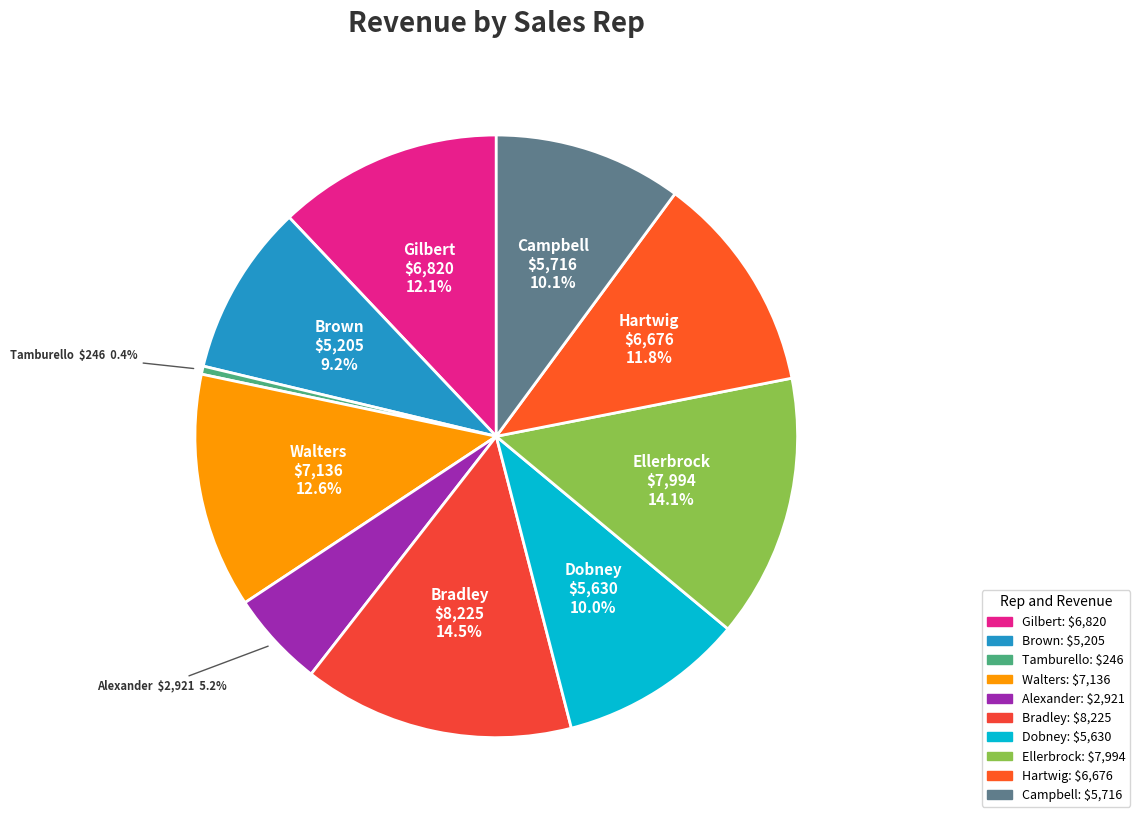

Is there a majority slice in this chart?

No